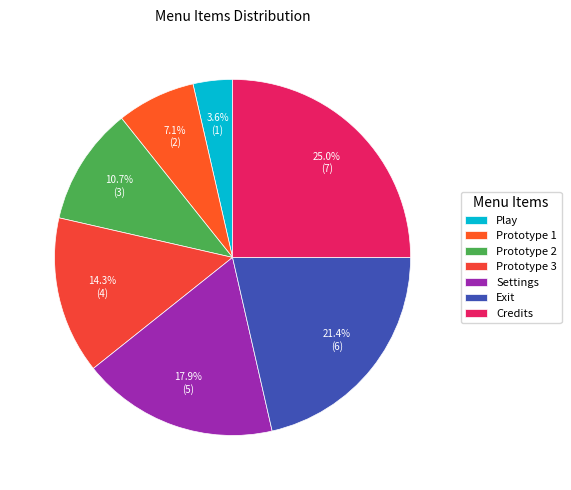

Which slice is the smallest?

Play